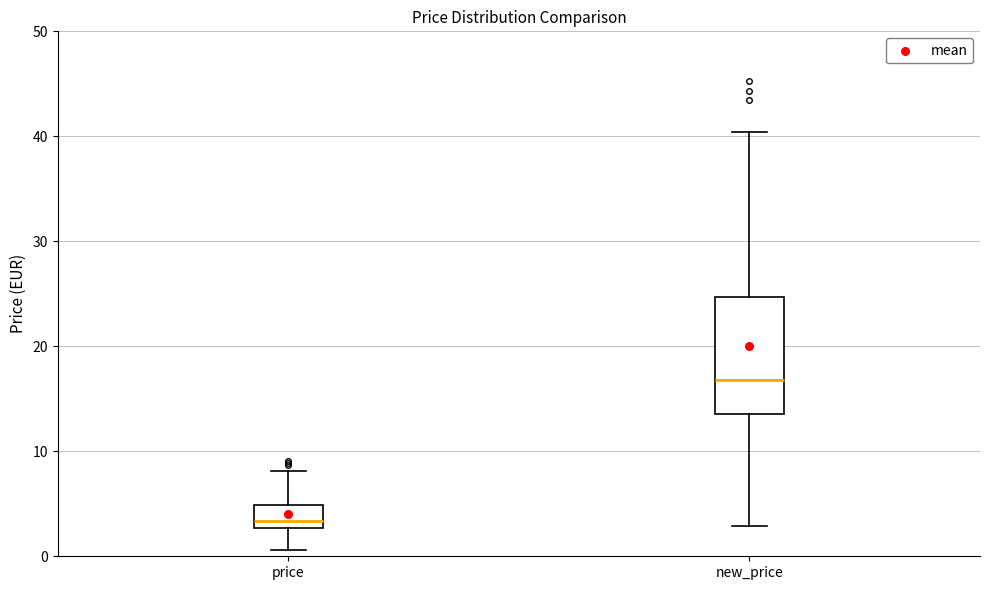

Where is the lower edge of the box for new_price on the y-axis? The values are not printed on the chart, so give them approximately, as read against the axis.

14